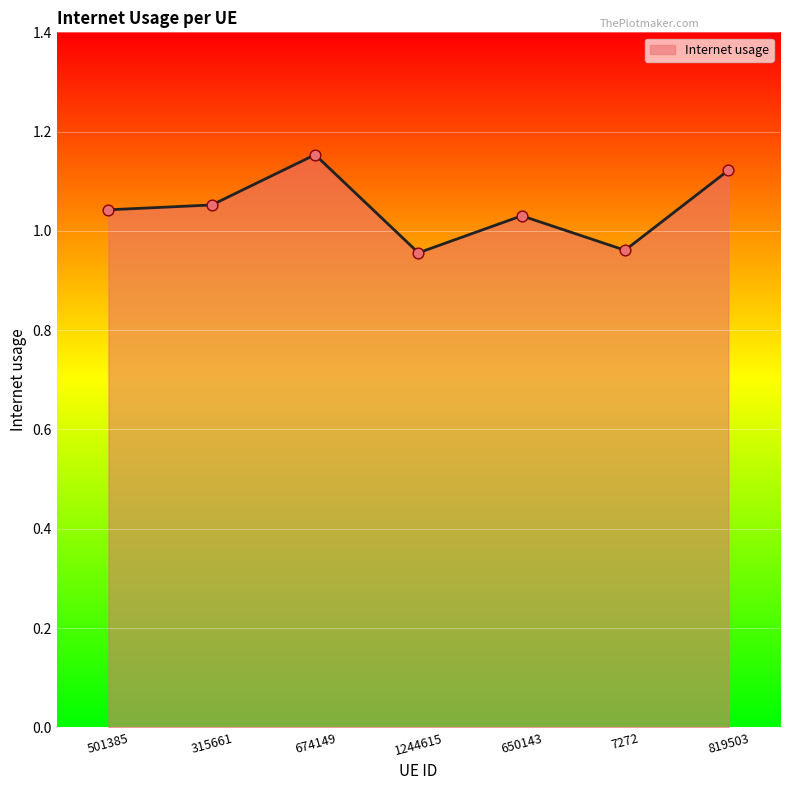

What is the change in value from 315661 to 674149?

+0.1